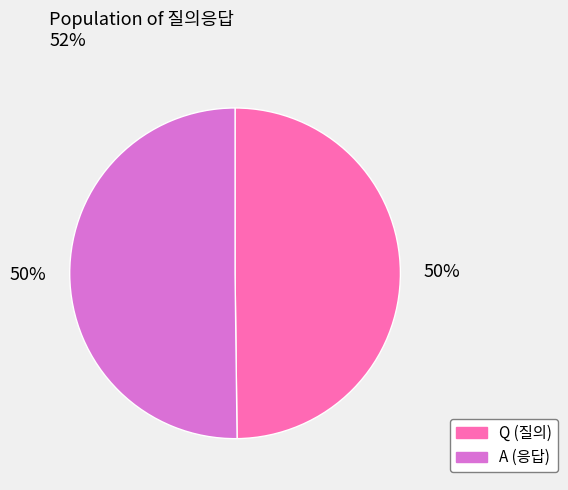

To the nearest percent, what is the combined percentage of Q and A?

100%